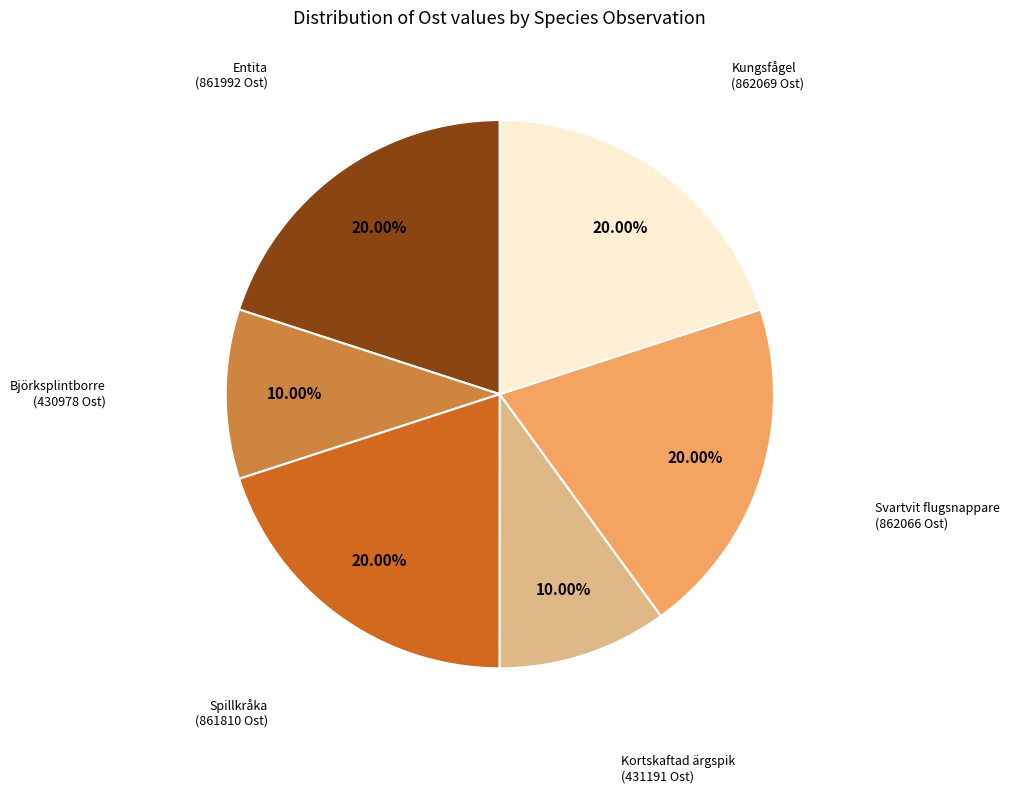

Is there a majority slice in this chart?

No